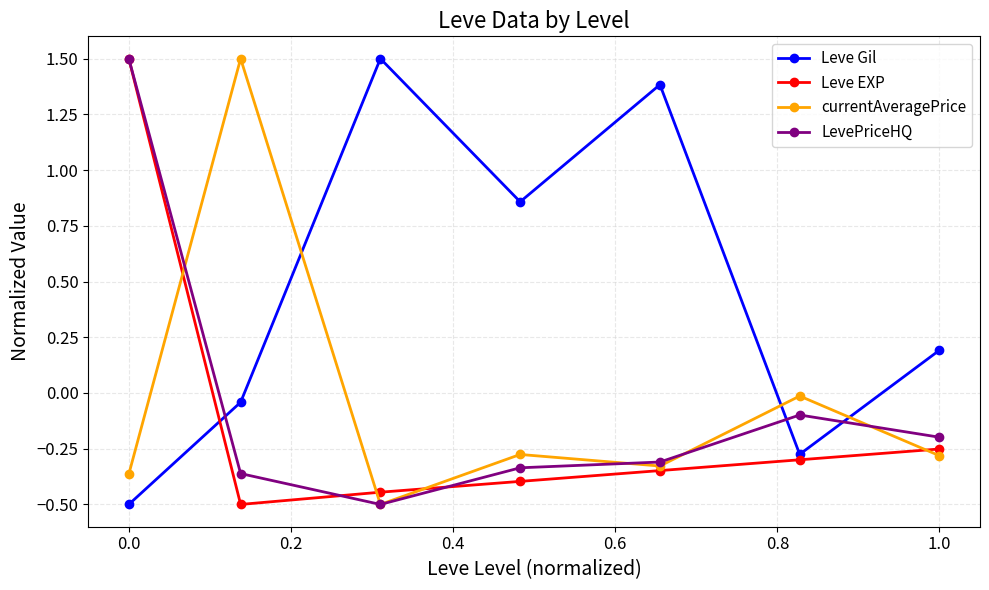

Which series has the largest total across all categories?

Leve Gil